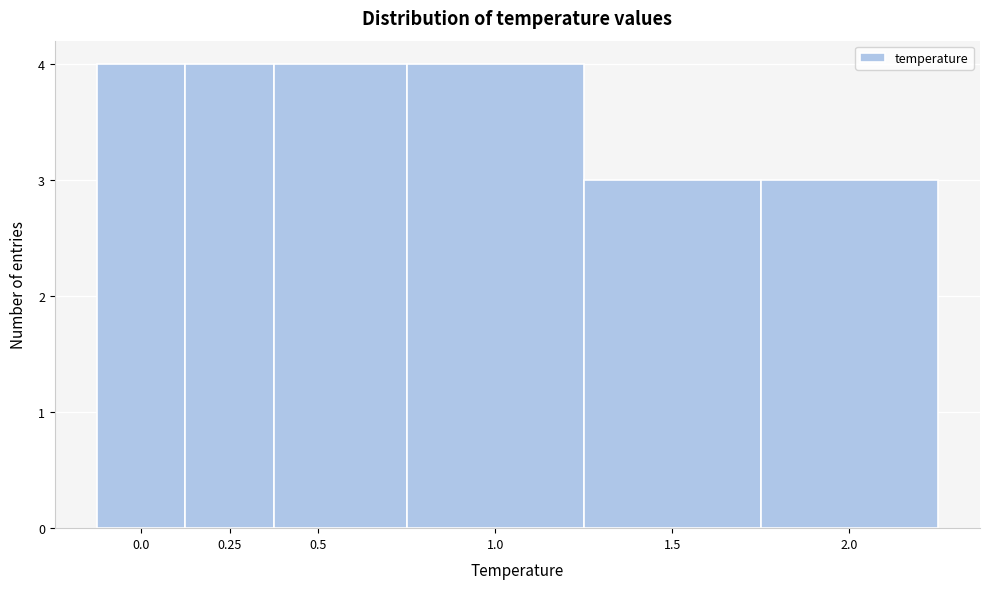

Reading left to right, transcribe this chart: for each bar, give the range it covers on the x-axis and its height. Neither the bar edges nor the heights are printed on the chart, so give them approximately, as read against the axes.

-0.125 to 0.125: 4
0.125 to 0.375: 4
0.375 to 0.750: 4
0.750 to 1.250: 4
1.250 to 1.750: 3
1.750 to 2.250: 3